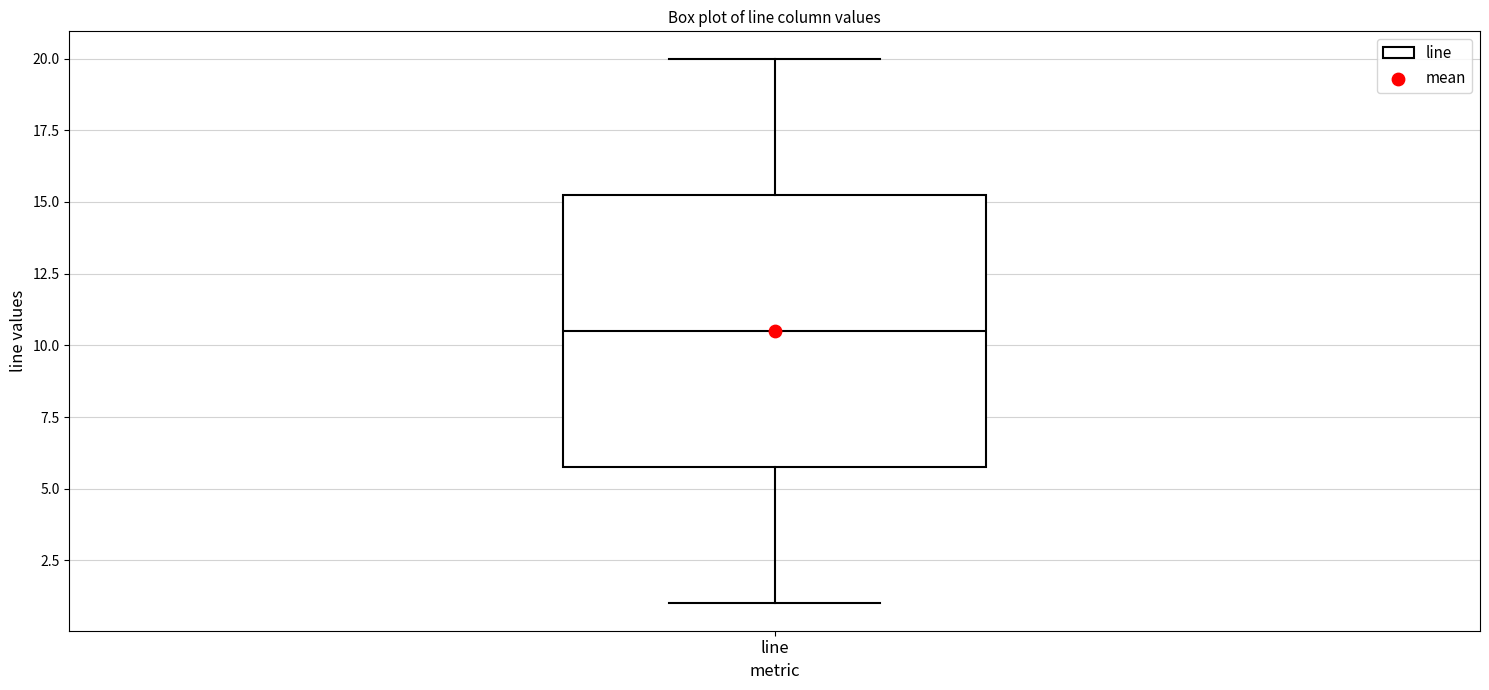

Read this box plot against the y-axis: the position of the median line, the range covered by the box, and the ends of both whiskers. The values are not printed on the chart, so give them approximately, as read against the axis.

median 10.5, box 6.0 to 15.5, whiskers 1.0 to 20.0